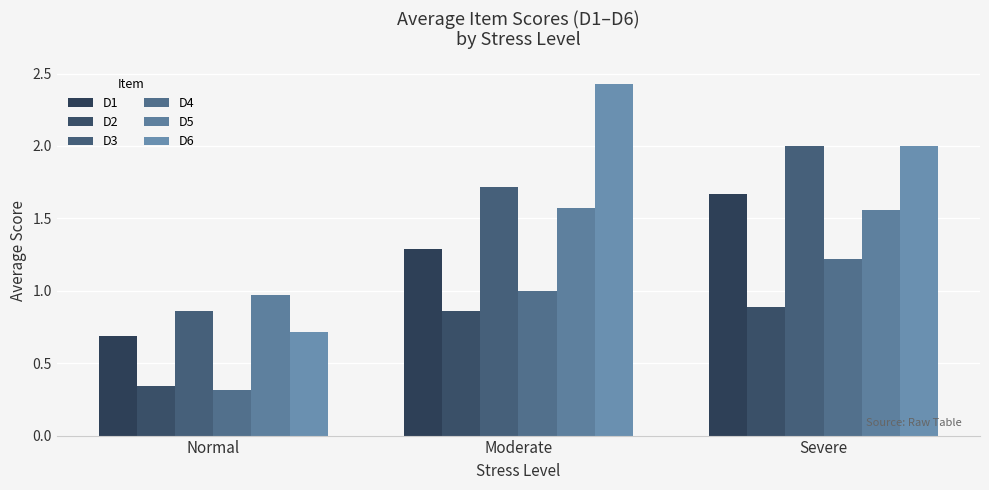

What is the difference between the second highest and minimum values in the D4 series?

0.7